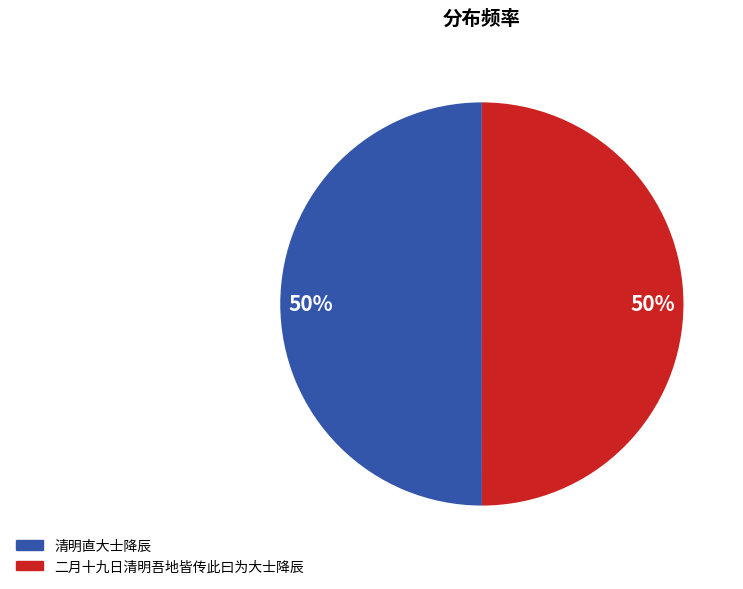

To the nearest percent, what percentage of the pie is 清明直大士降辰?

50%